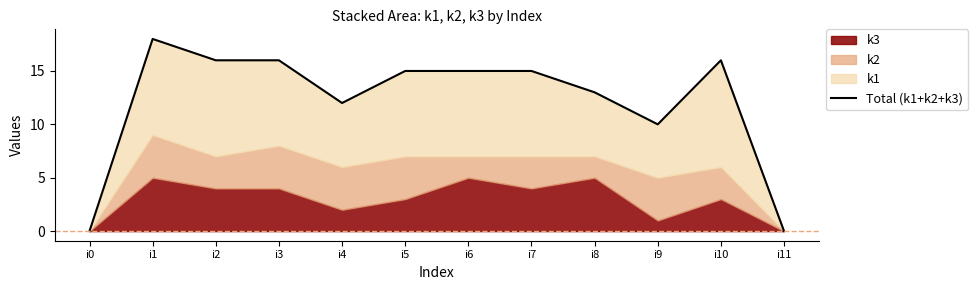

Reading right to left, what are all the values shown in this chart?

i11=0	i10=16	i9=10	i8=13	i7=15	i6=15	i5=15	i4=12	i3=16	i2=16	i1=18	i0=0